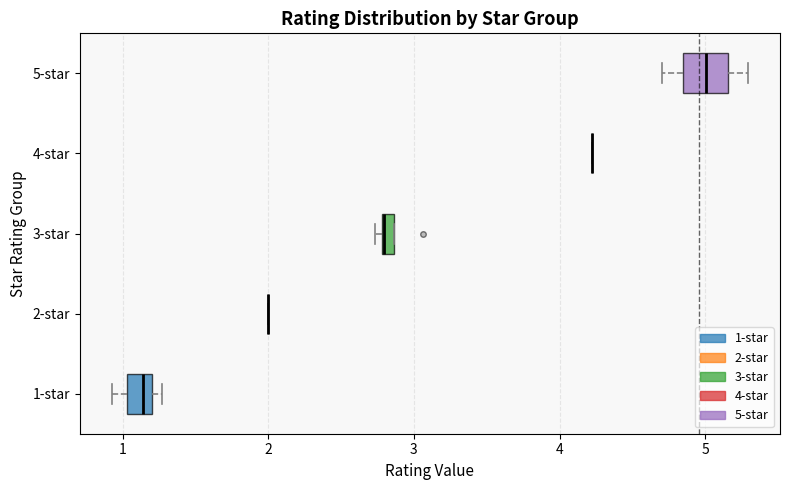

Which box is the widest, from its left edge to its right edge?

5-star